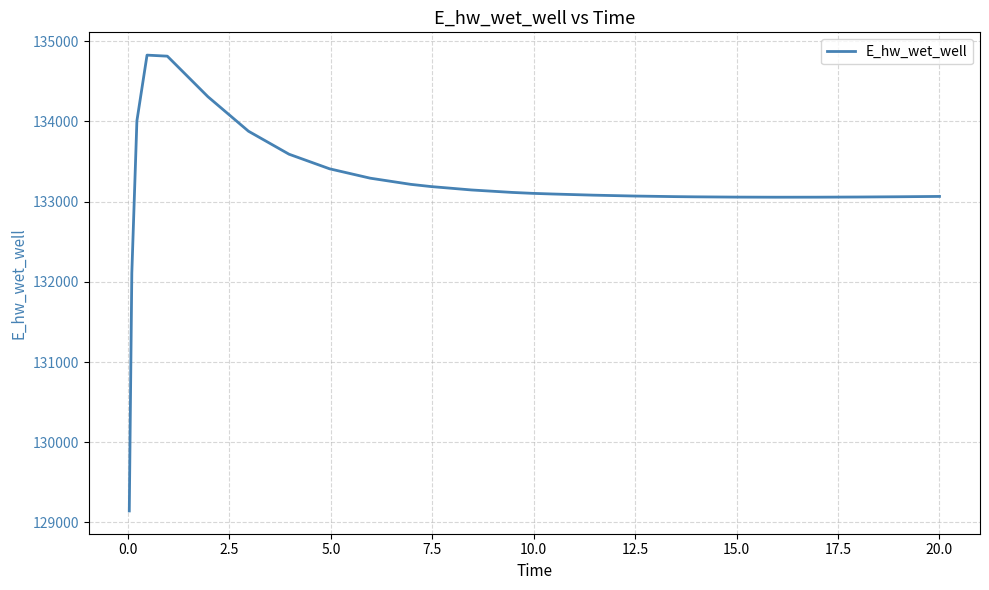

What is the difference between the maximum and minimum values?

5681.6